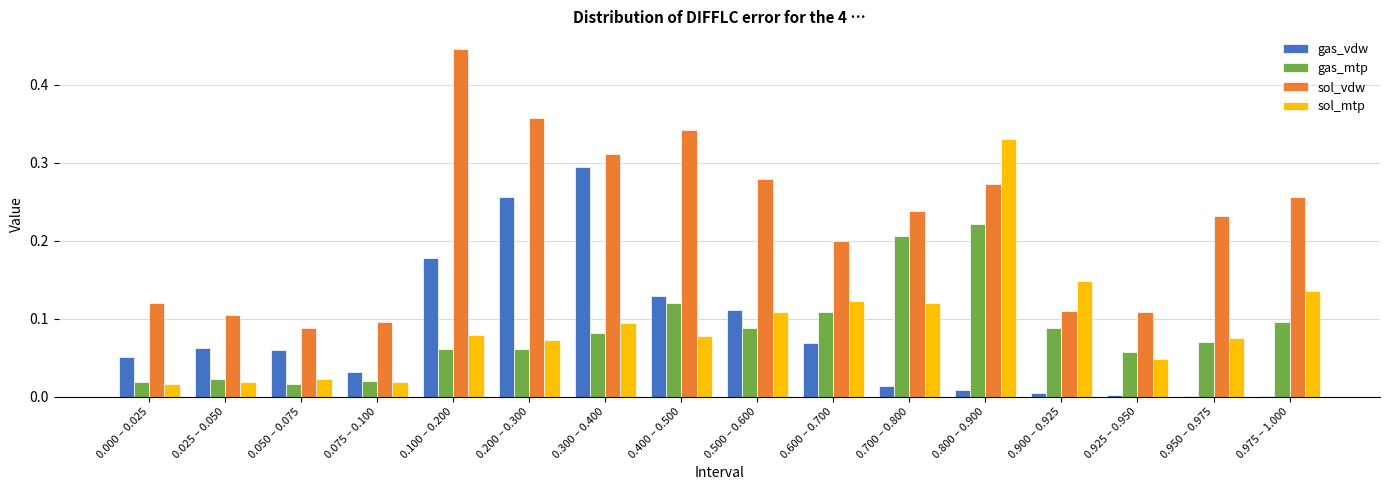

Between 0.200 – 0.300 and 0.400 – 0.500, which series saw the biggest shift?

gas_vdw